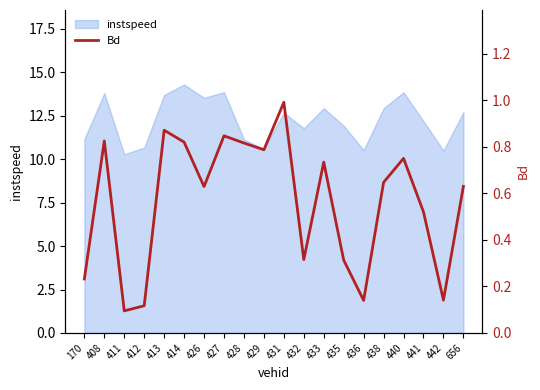

List the labels in order of value, smallest first.

411, 412, 436, 442, 170, 435, 432, 441, 426, 656, 438, 433, 440, 429, 428, 414, 408, 427, 413, 431